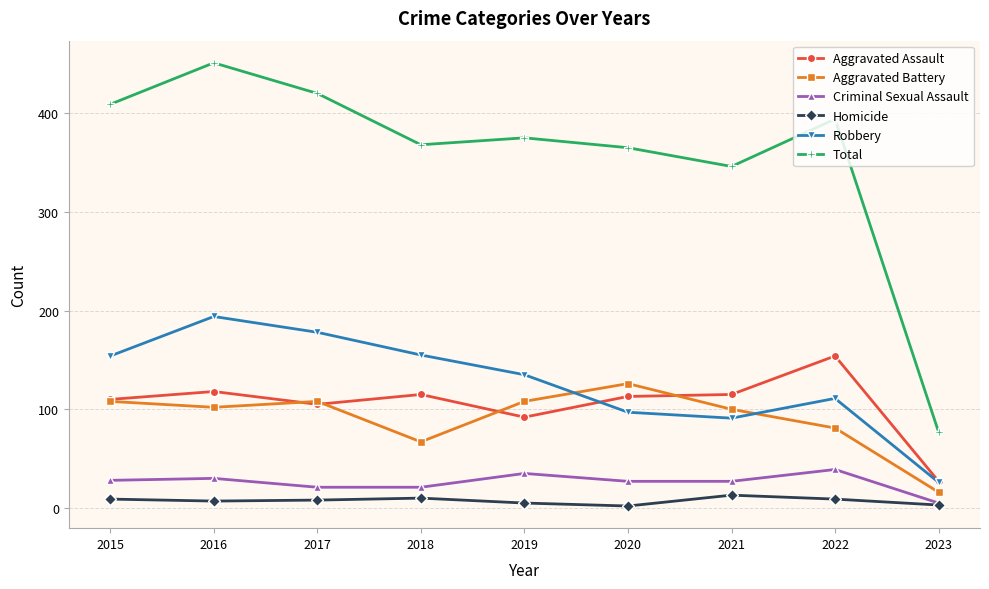

Rank the series by their maximum value, from lowest to highest.

Homicide, Criminal Sexual Assault, Aggravated Battery, Aggravated Assault, Robbery, Total